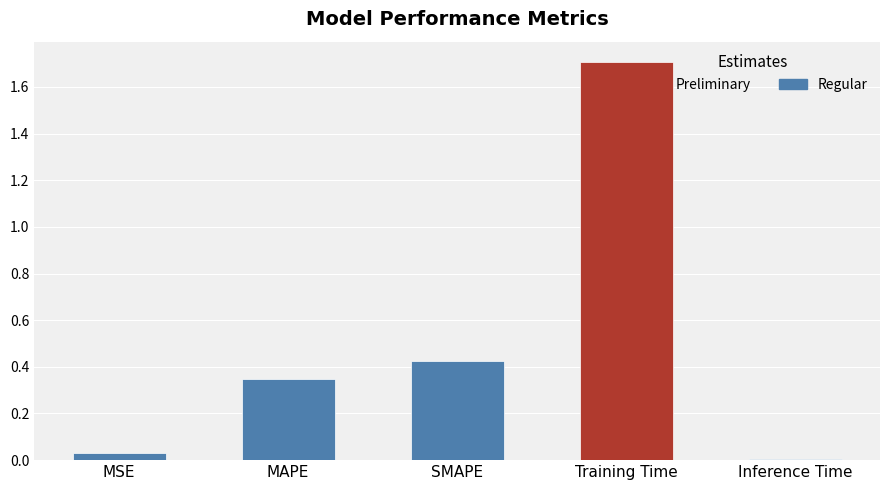

What is the label of the 2nd bar from the right?

Training Time